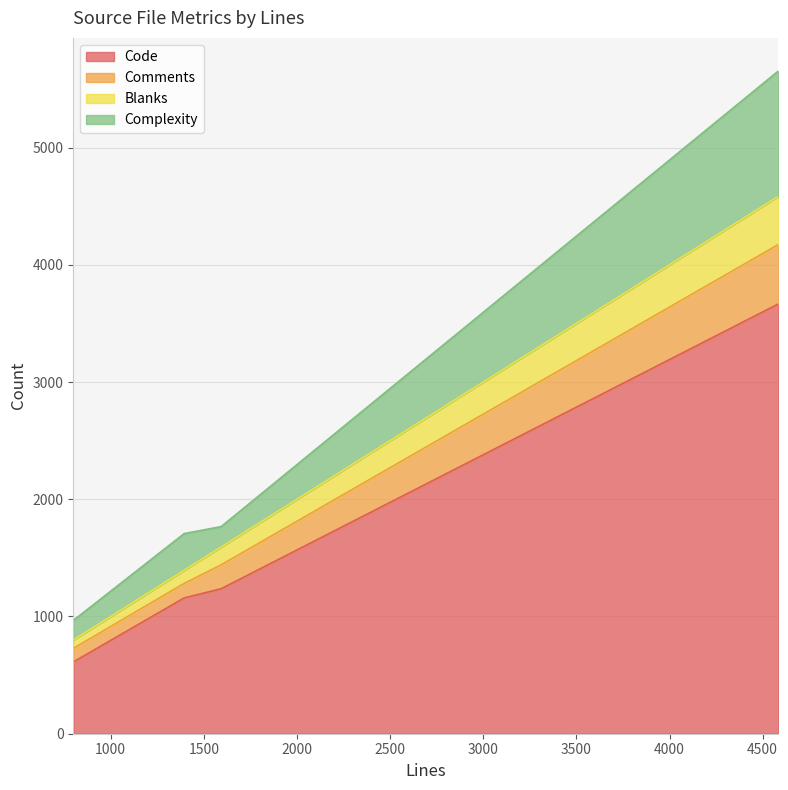

Read the Code value at 4584, to the nearest 50.

3650